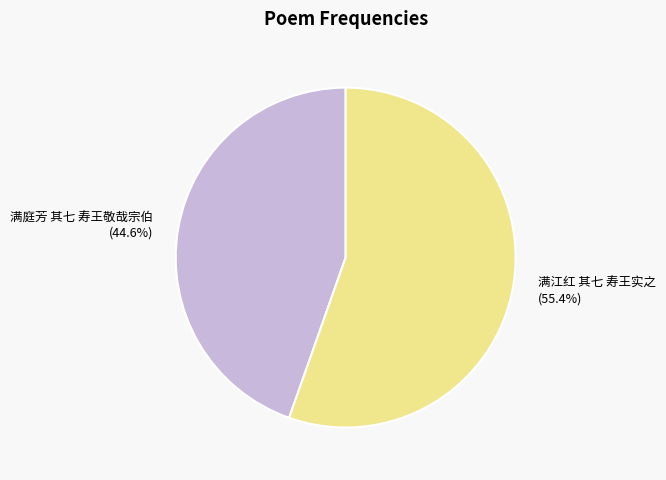

How many slices are in this pie chart?

2